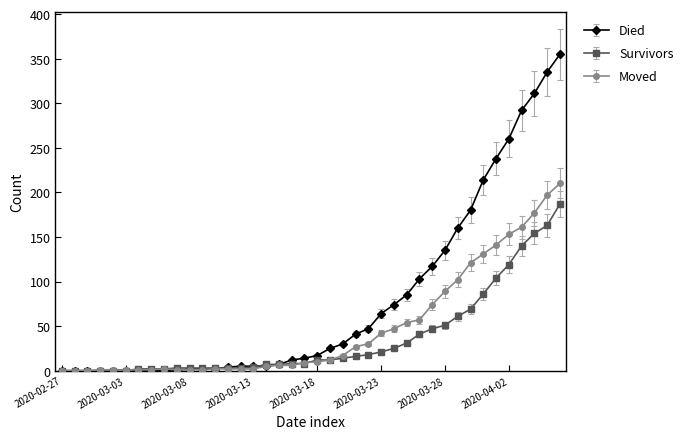

Which series has the widest spread of values?

Died